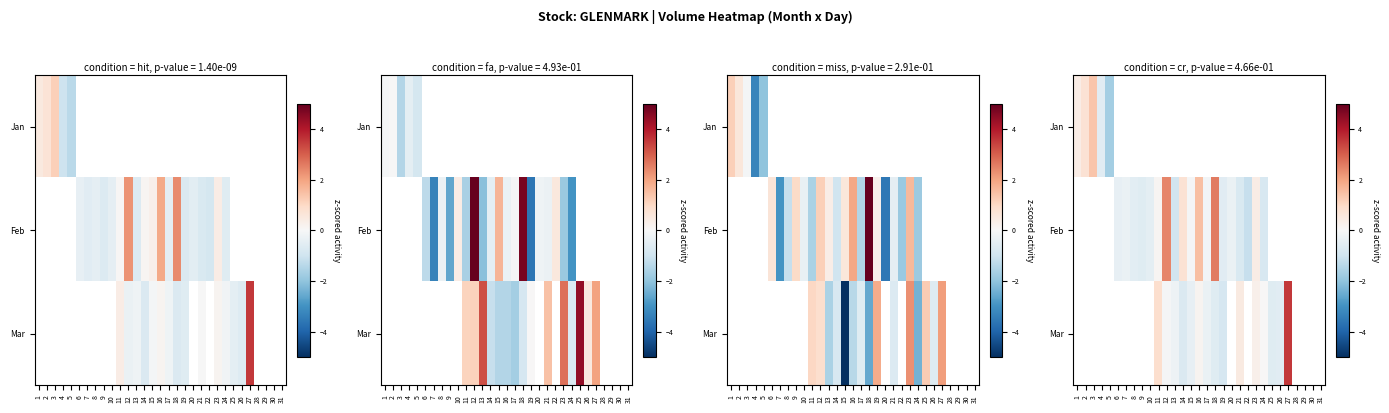

How many values in Feb are below zero?

13